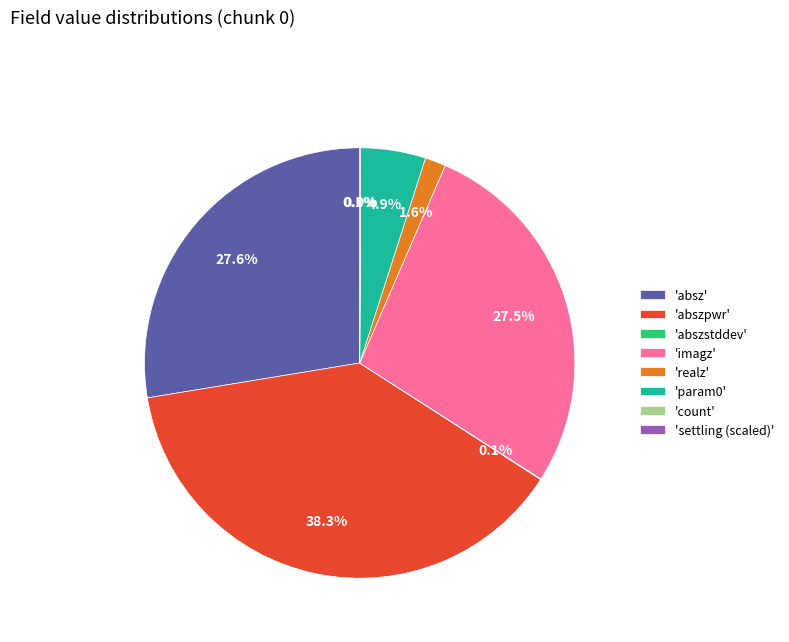

Is 'absz' the majority of the pie?

No